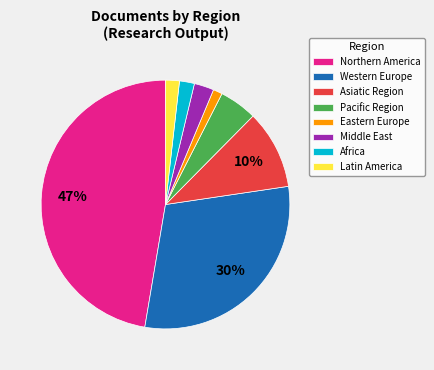

Is Latin America the majority of the pie?

No